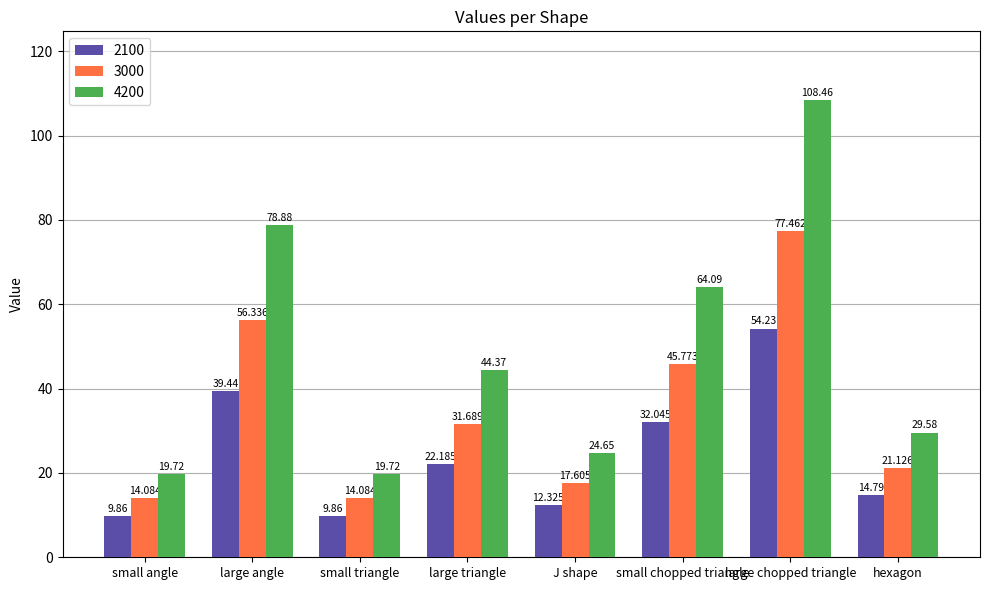

True or false: 3000 has a value of 56.3 at large angle.

True